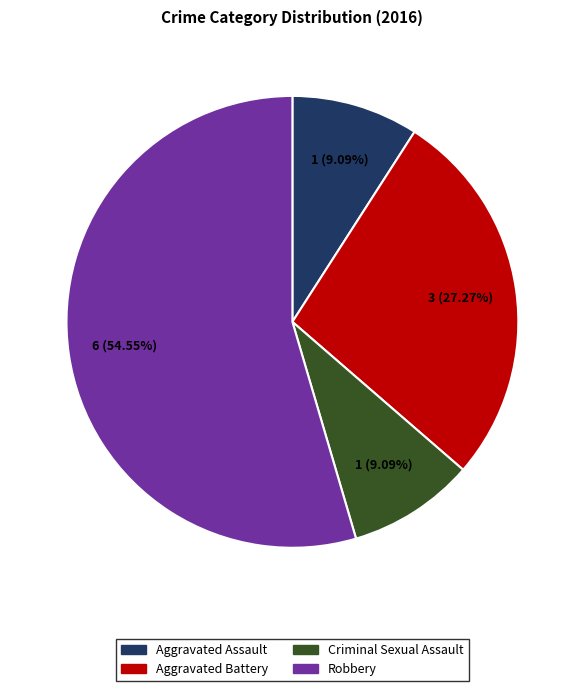

To the nearest percent, what is the average slice percentage?

25%